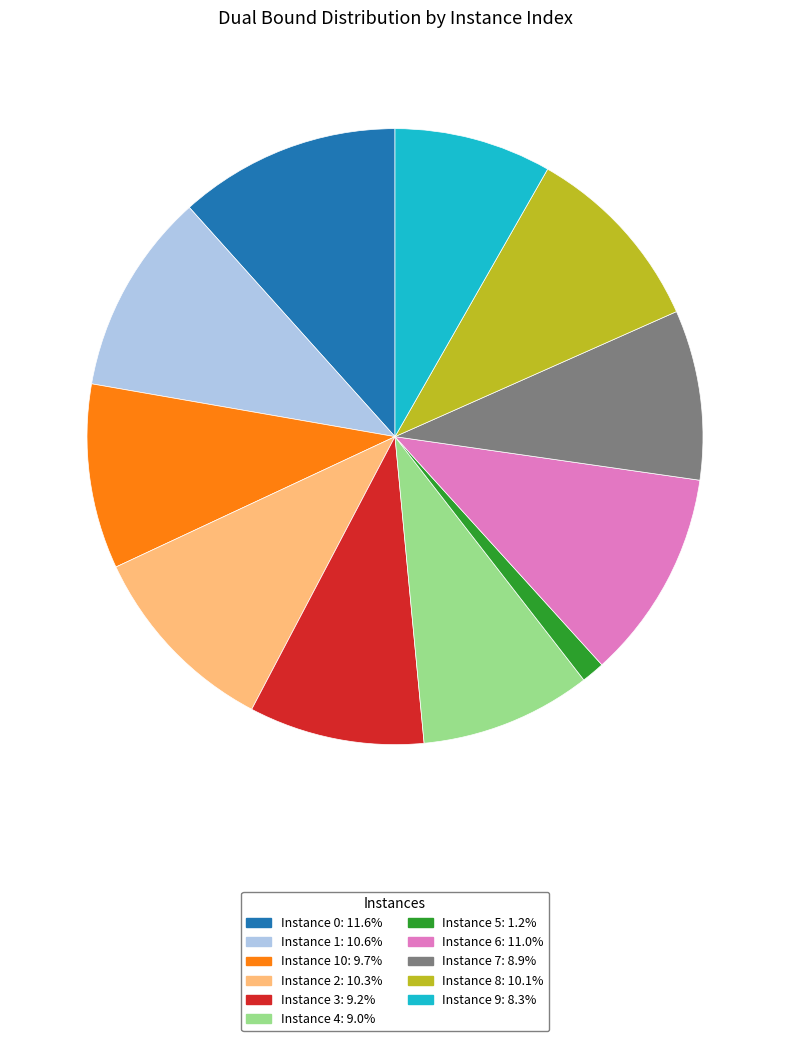

How many segments does this pie chart have?

11